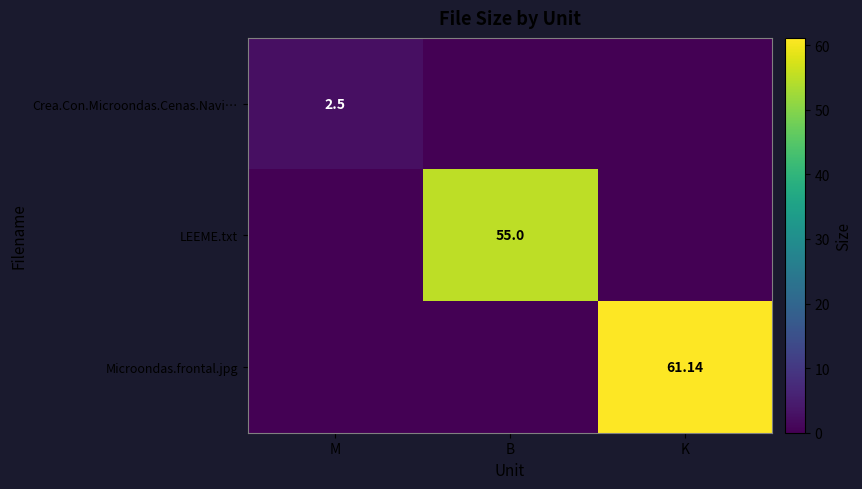

Count the number of data series in this chart.

3